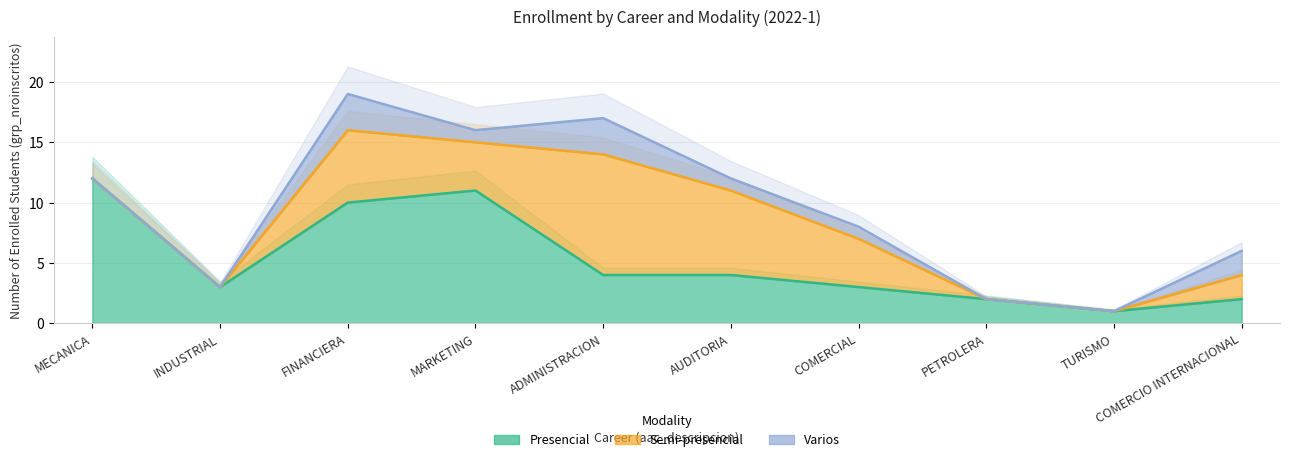

Read the presencial value at ADMINISTRACION, to the nearest 5.

5